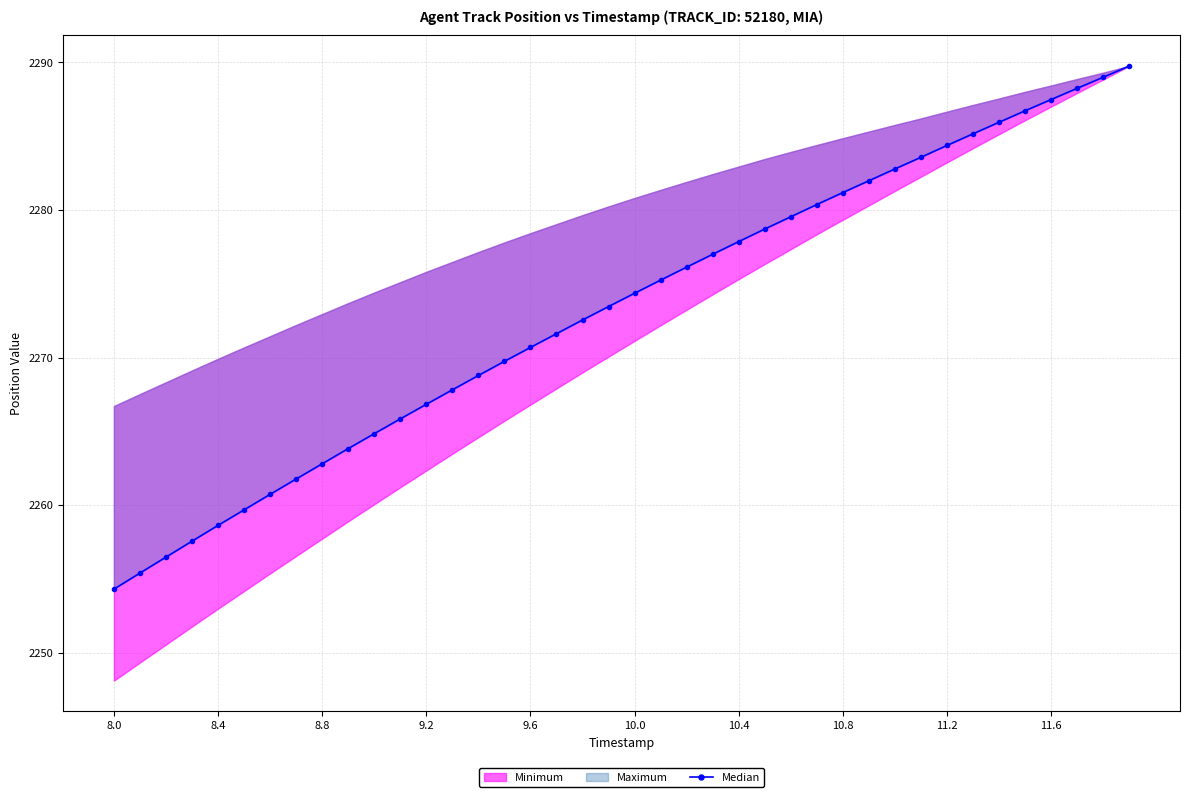

How many values are below 2274?

20